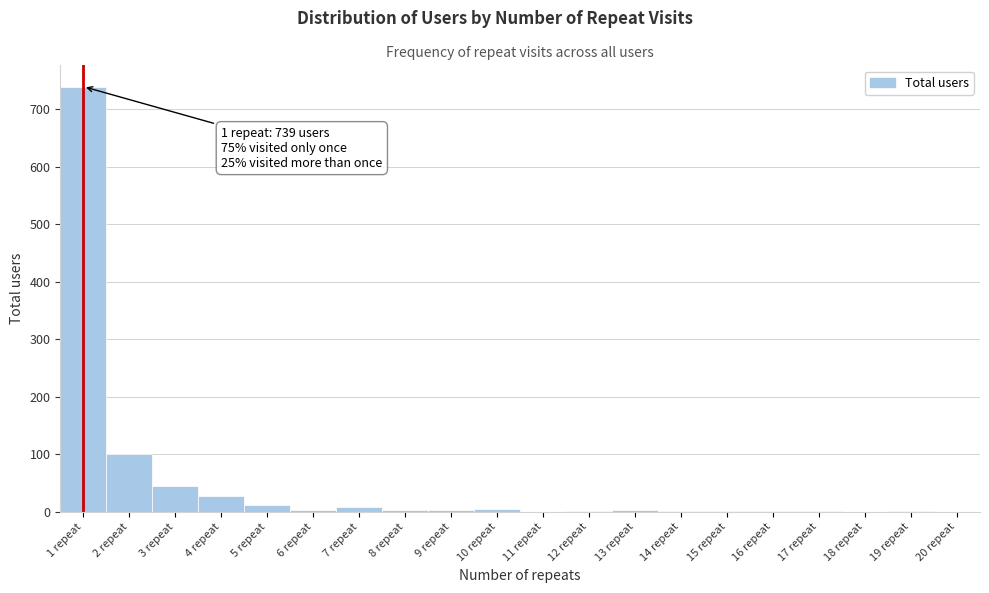

Over which range of the x-axis is the bar tallest?

0.5 to 1.5